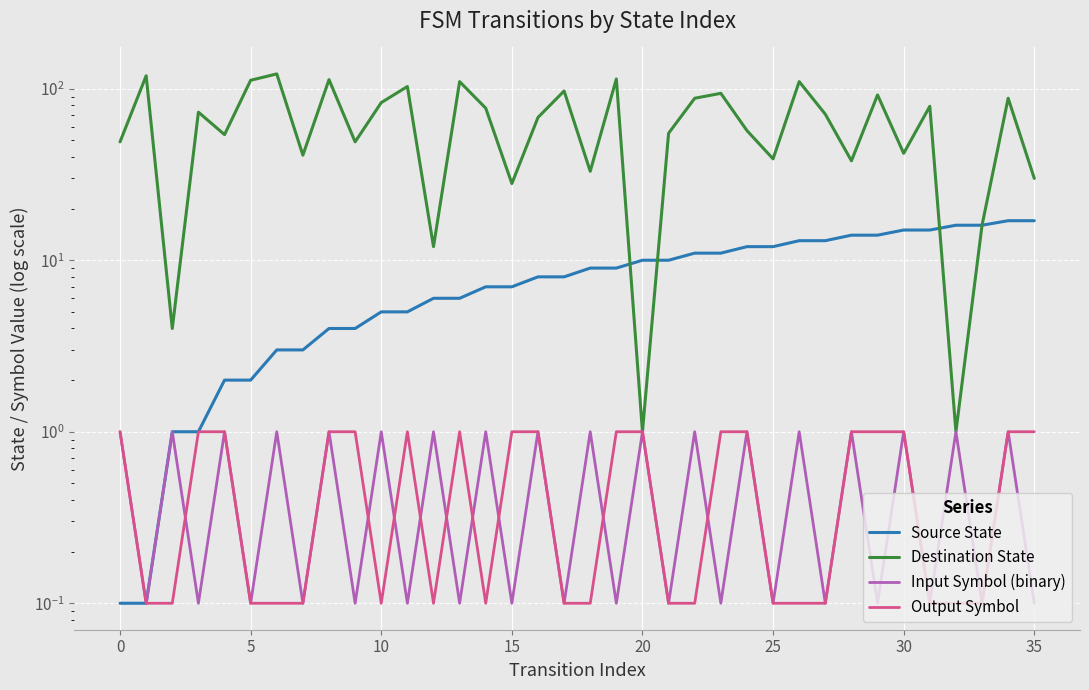

The value of Output Symbol at 17 is 0.1. True or false?

True